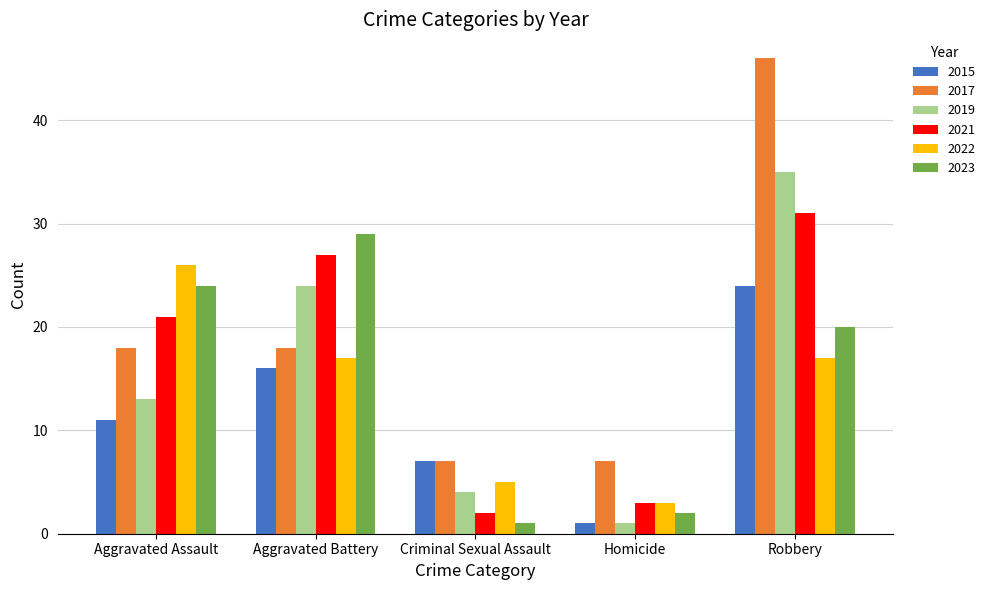

How many groups of bars are there?

5